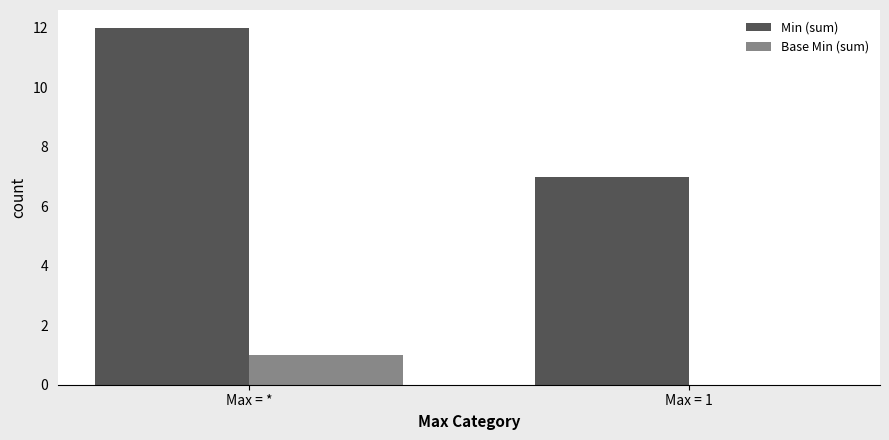

Reading left to right, extract all data points from this chart.

Min (sum): Max = *=12	Max = 1=7
Base Min (sum): Max = *=1	Max = 1=0